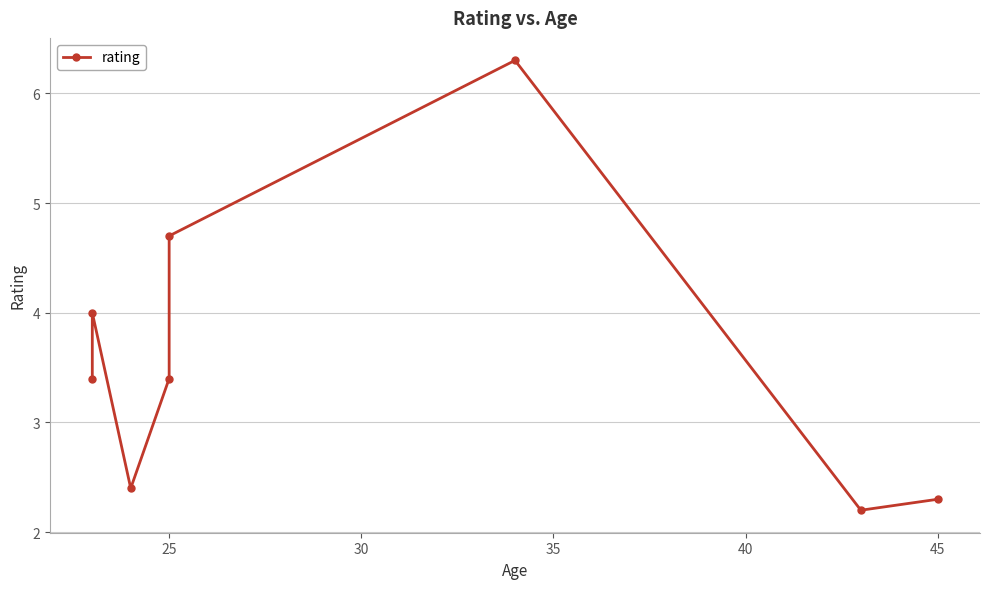

What is the label of the 6th point from the left?

45